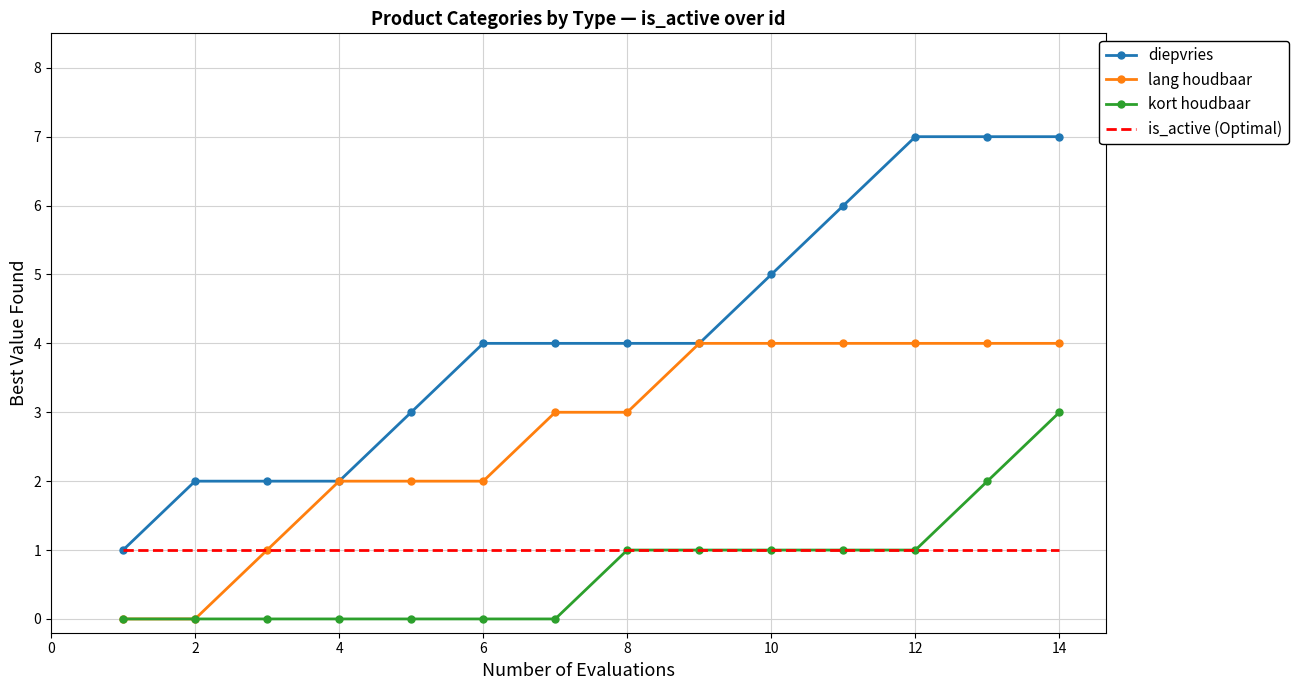

List the series in order of their peak value, lowest first.

is_active (Optimal), kort houdbaar, lang houdbaar, diepvries